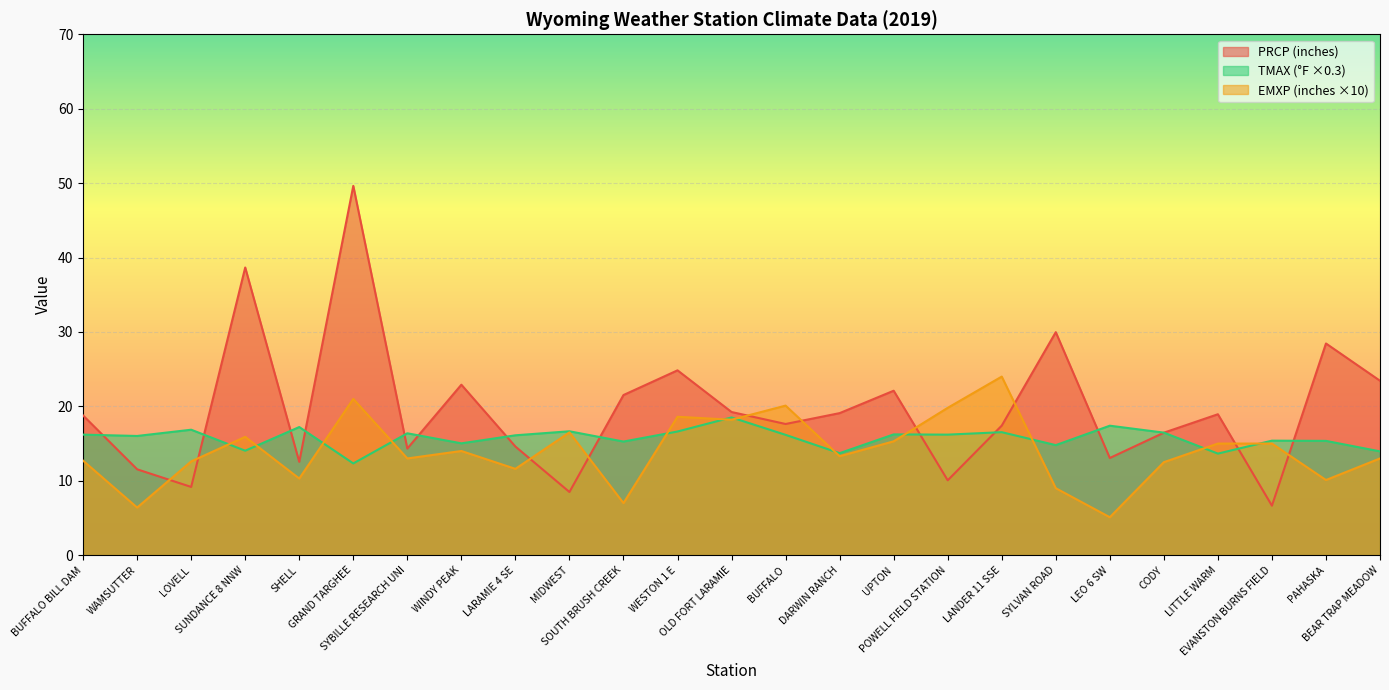

What are all the series names shown in the legend?

PRCP (inches), TMAX (°F ×0.3), EMXP (inches ×10)